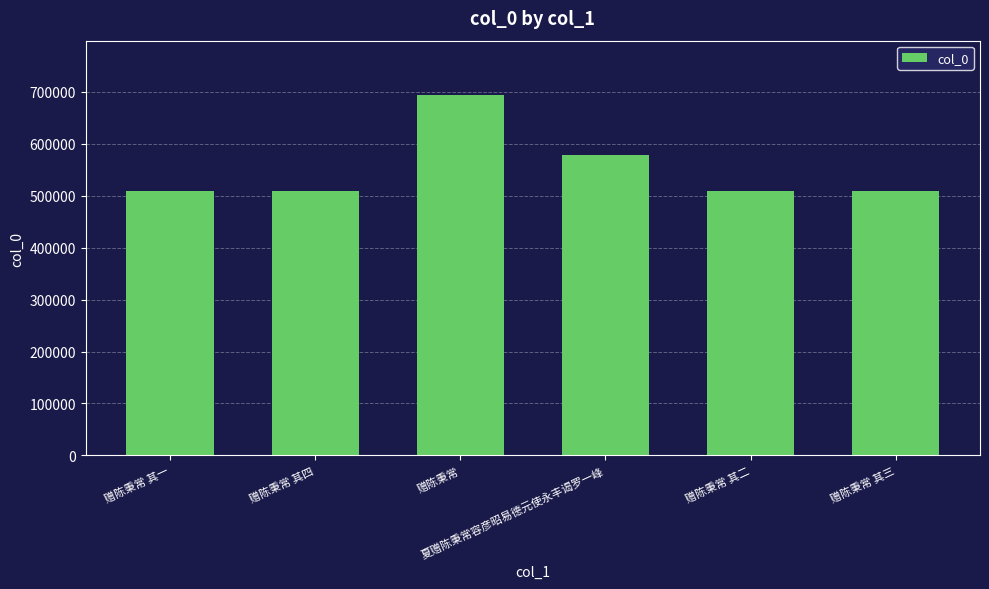

True or false: the data shows 509727 at 赠陈秉常 其二.

True